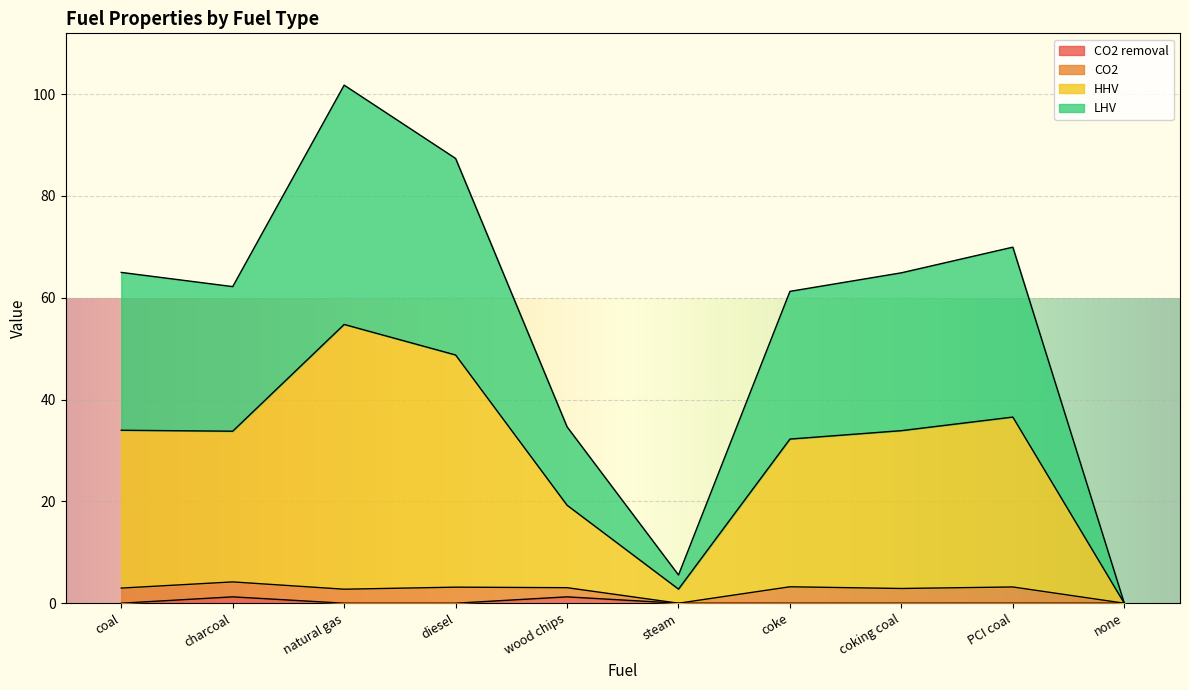

What is the maximum value shown in the chart?

101.8